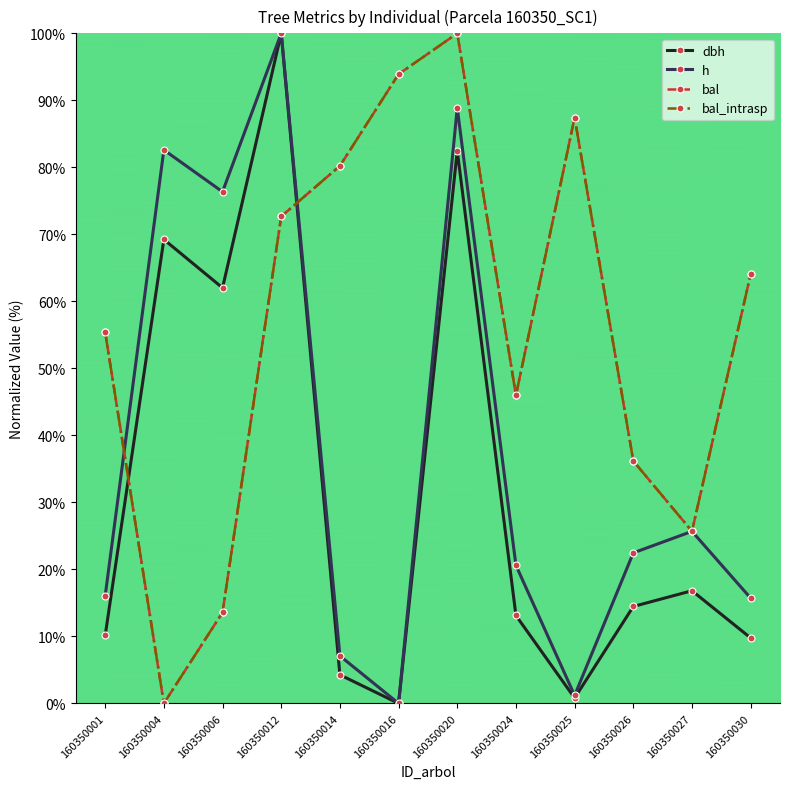

Does the chart have visible grid lines?

No